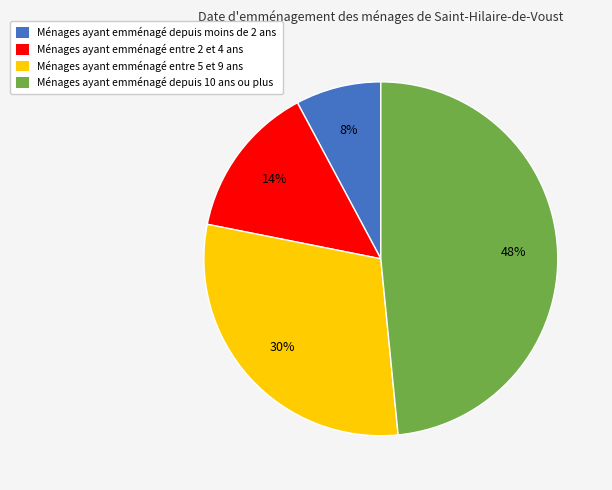

Which category has the smallest portion of the pie?

Ménages ayant emménagé depuis moins de 2 ans